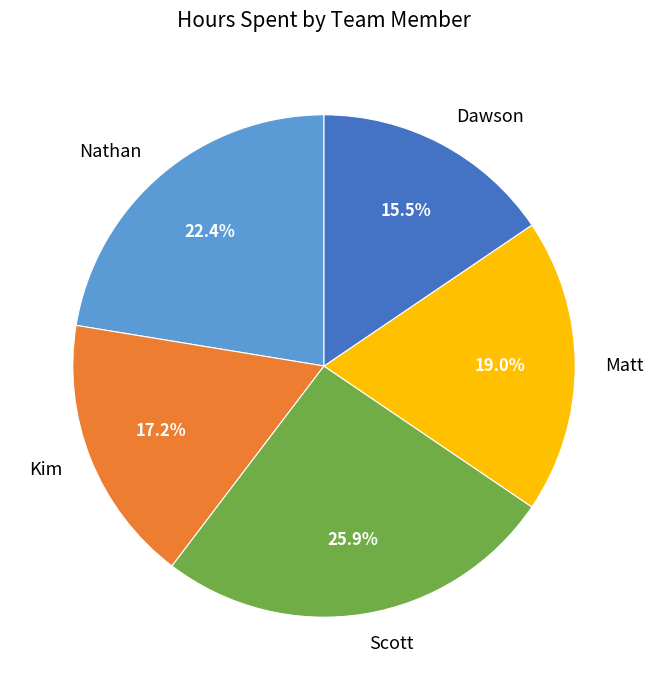

How many slices are in this pie chart?

5